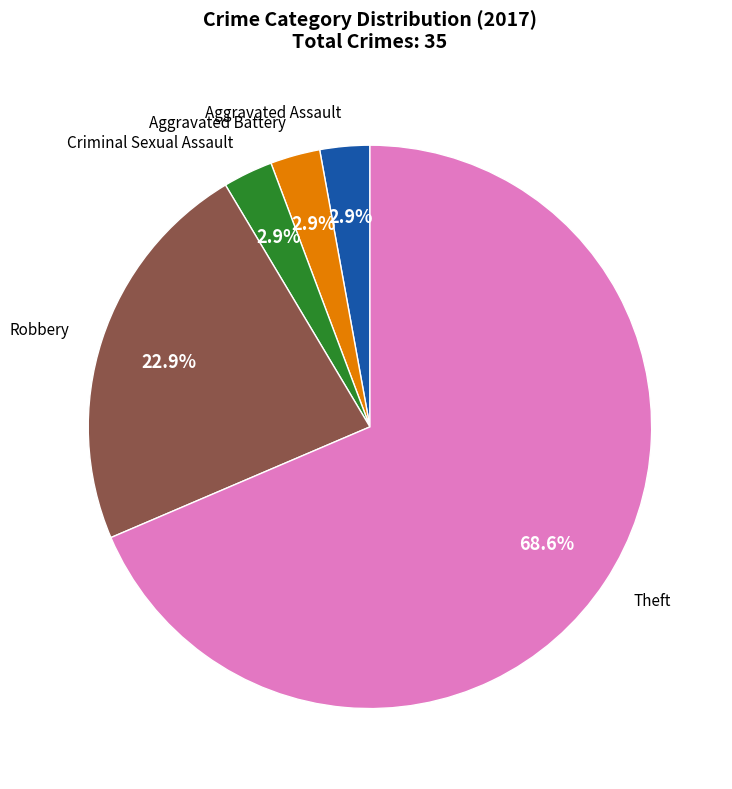

Count the number of slices in the pie.

5